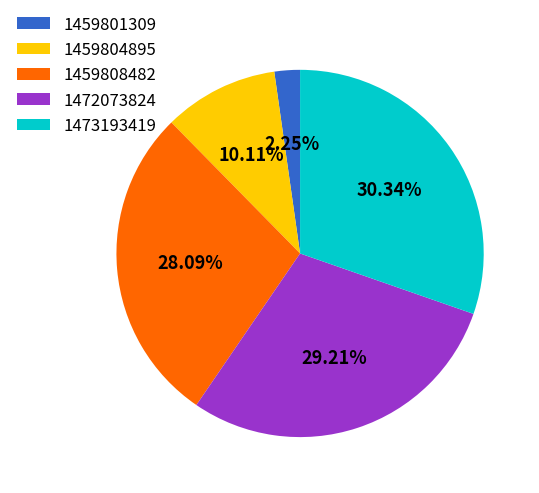

What is the ratio of the value at 1459801309 to the value at 1472073824?

0.1